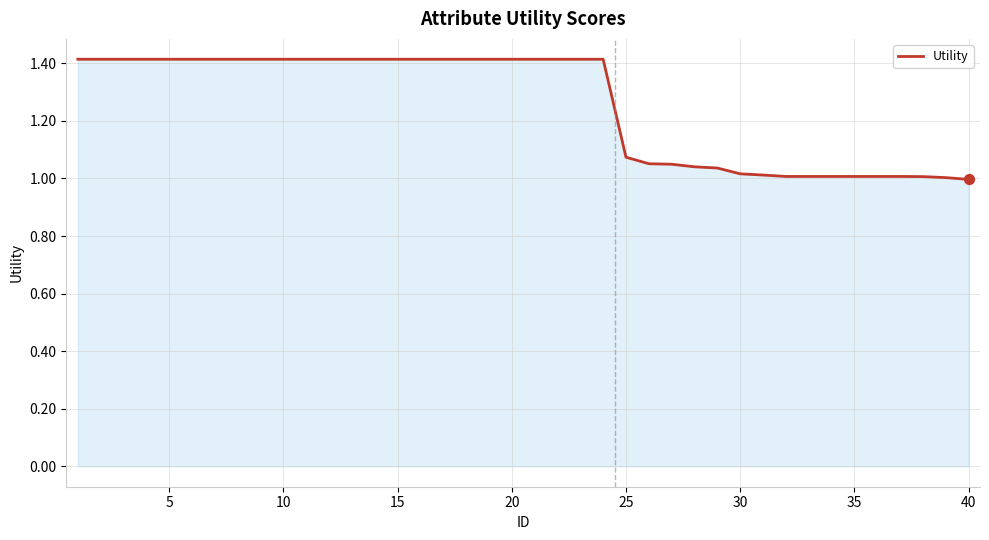

What is the maximum value shown in the chart?

1.4